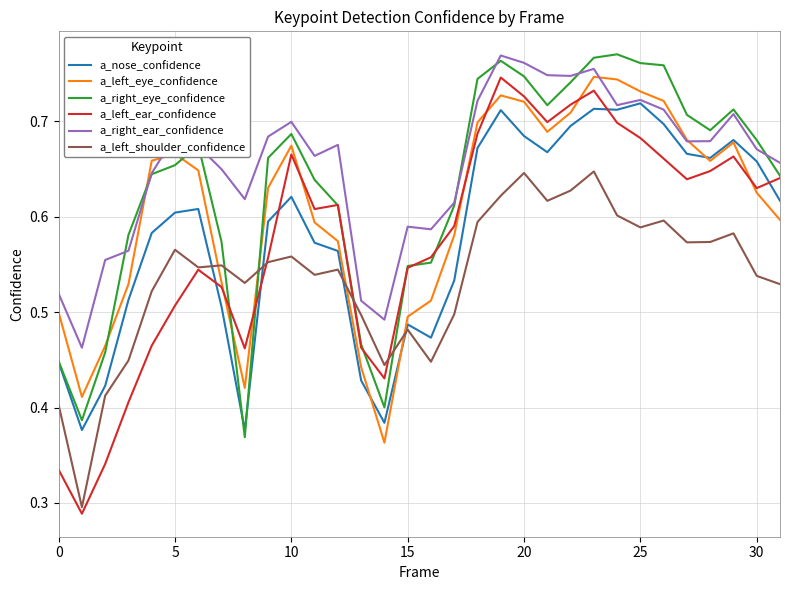

True or false: a_left_shoulder_confidence and a_right_eye_confidence intersect in this chart.

True